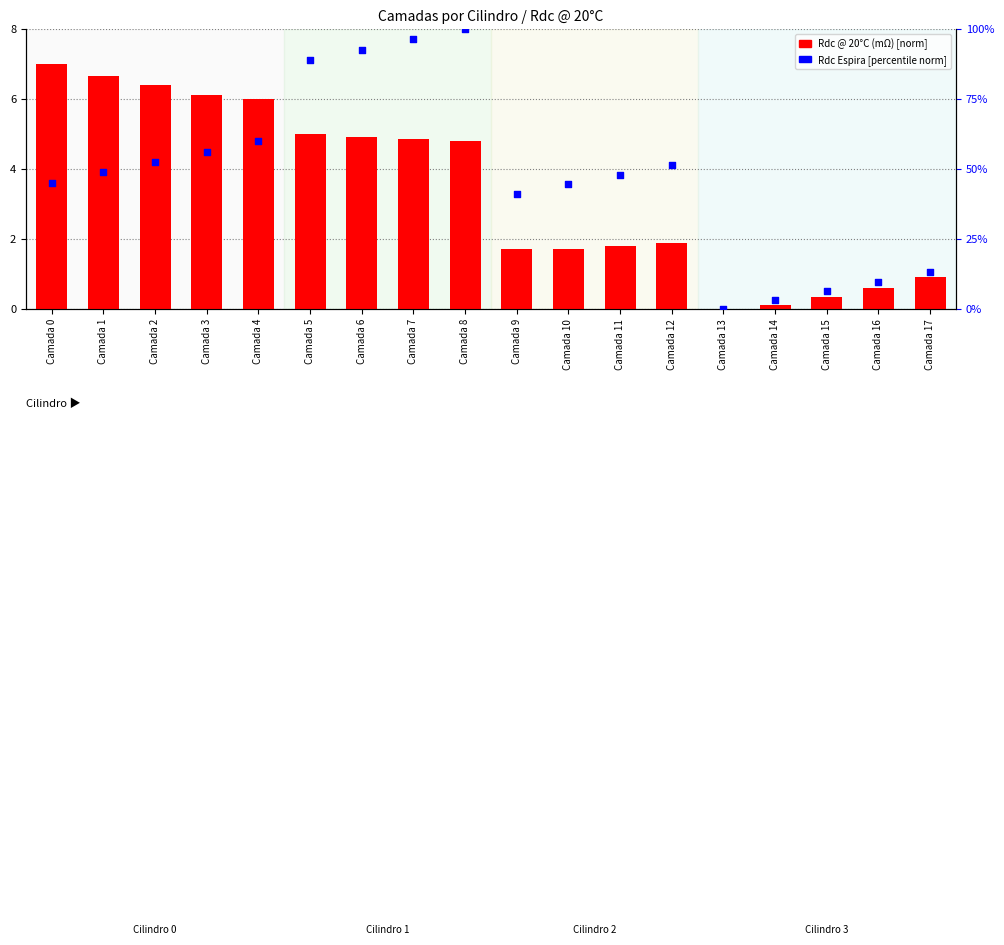

Is the value of Rdc Espira (norm) at Camada 9 greater than the value of Rdc @ 20°C (mΩ) at Camada 16?

Yes